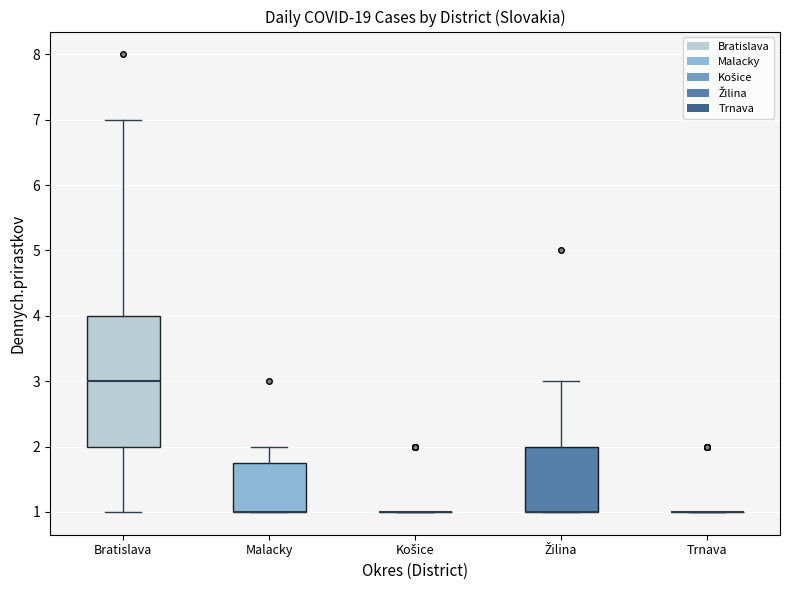

Which box is the tallest, from its lower edge to its upper edge?

Bratislava